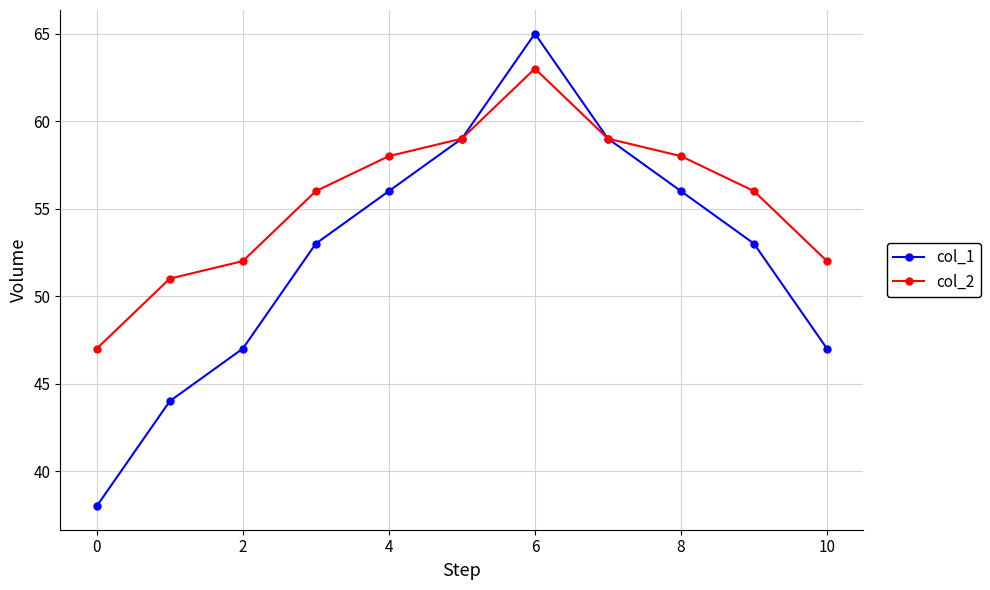

How many data points does each series have?

11